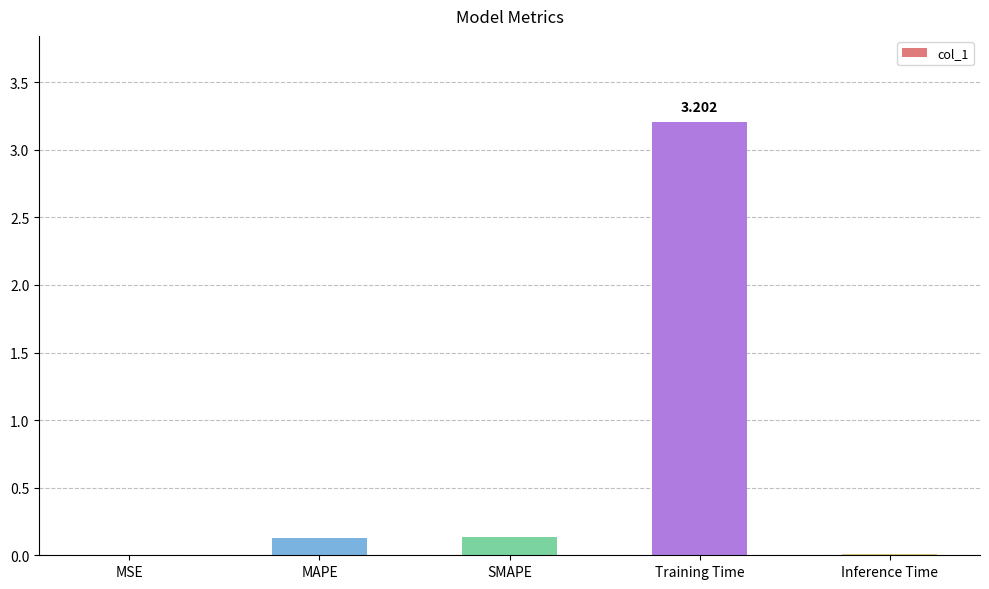

Which category has the highest value across all series?

Training Time